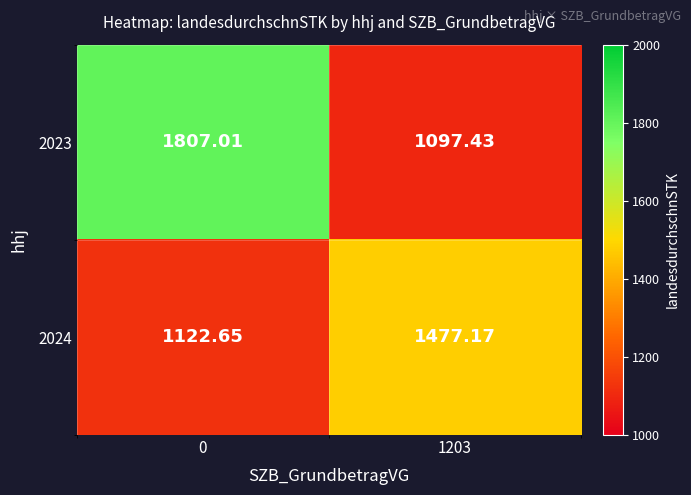

How many categories are shown in the chart?

2